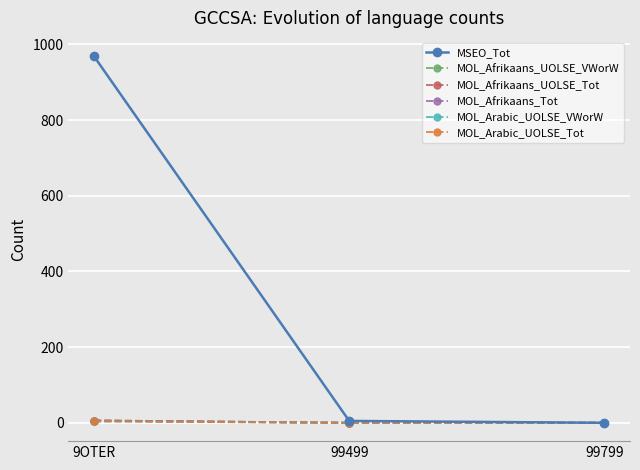

How many values in the MOL_Afrikaans_UOLSE_Tot series exceed 0?

1